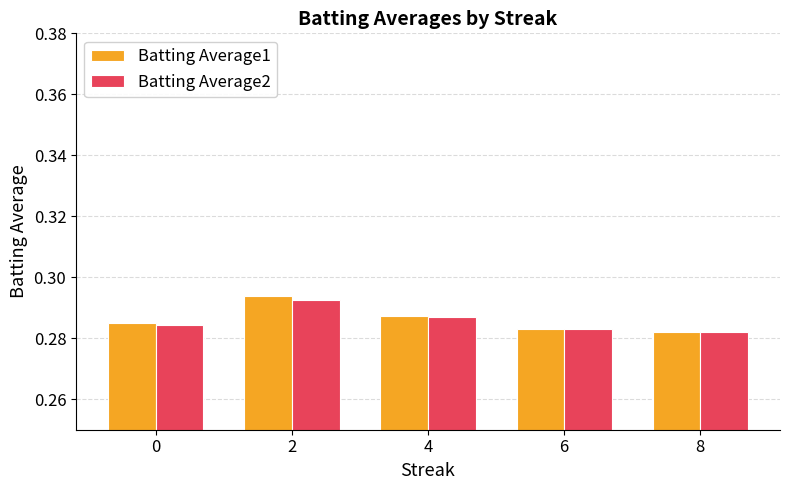

What is the total value across all series at 6?

0.6